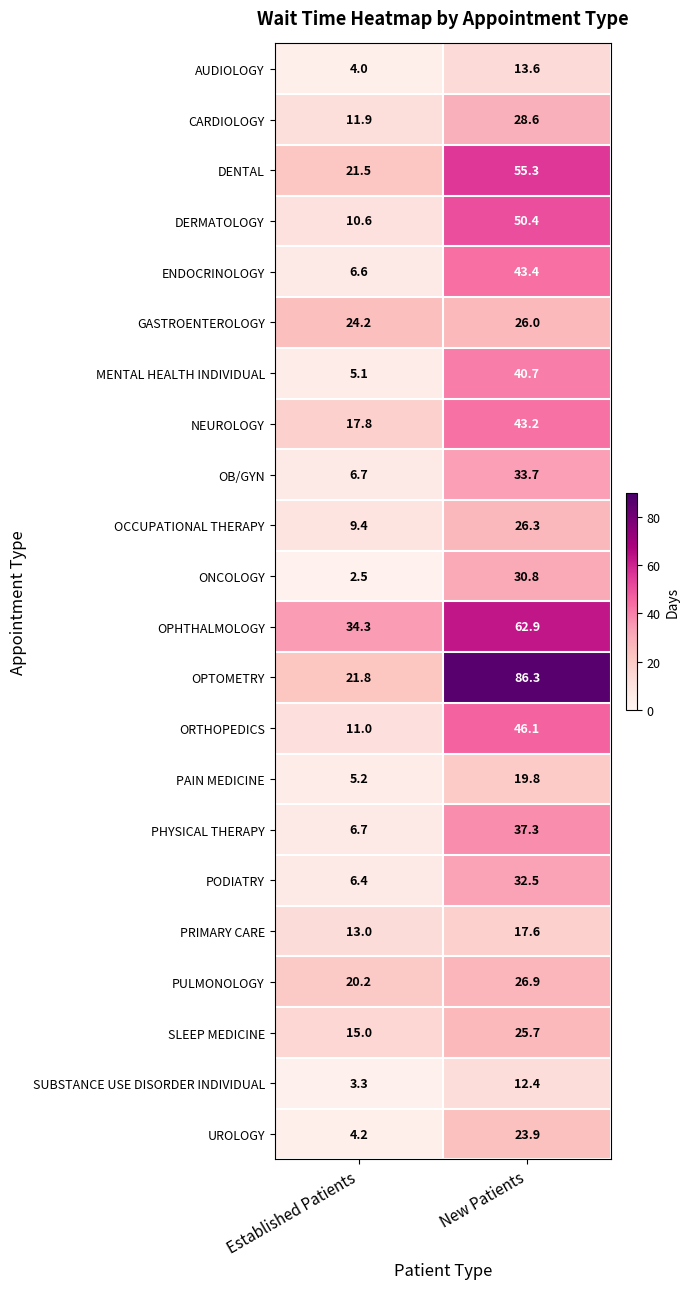

How many data points does each series have?

2